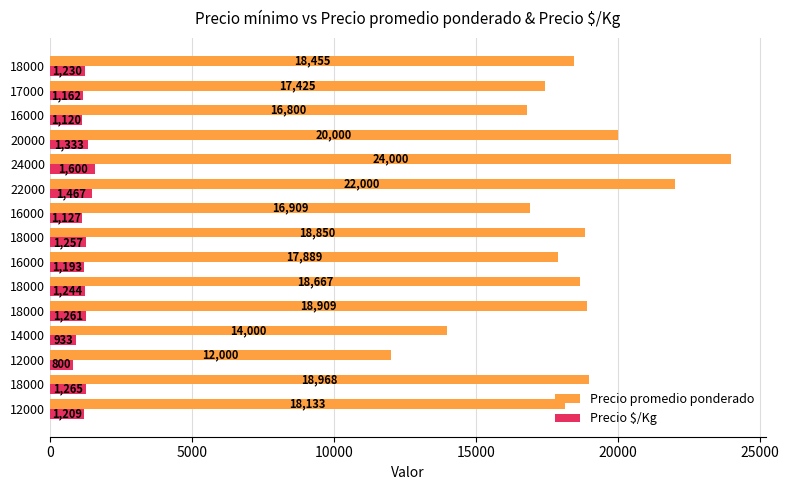

Which category has the highest value in the Precio promedio ponderado series?

24000